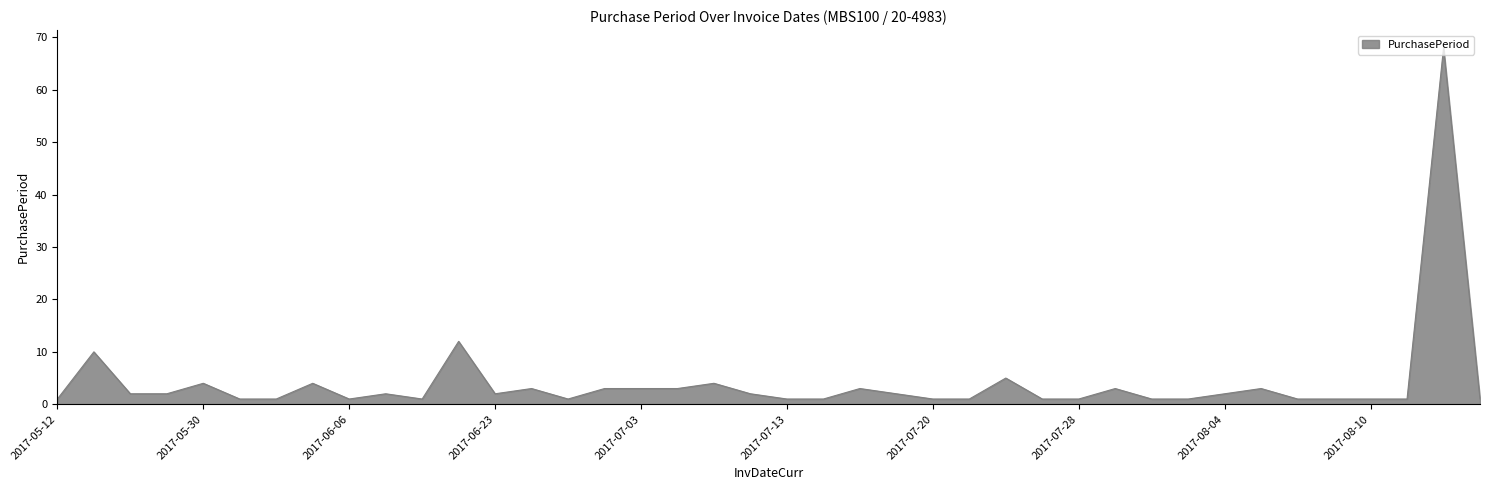

What is the difference between the maximum and minimum values?

67